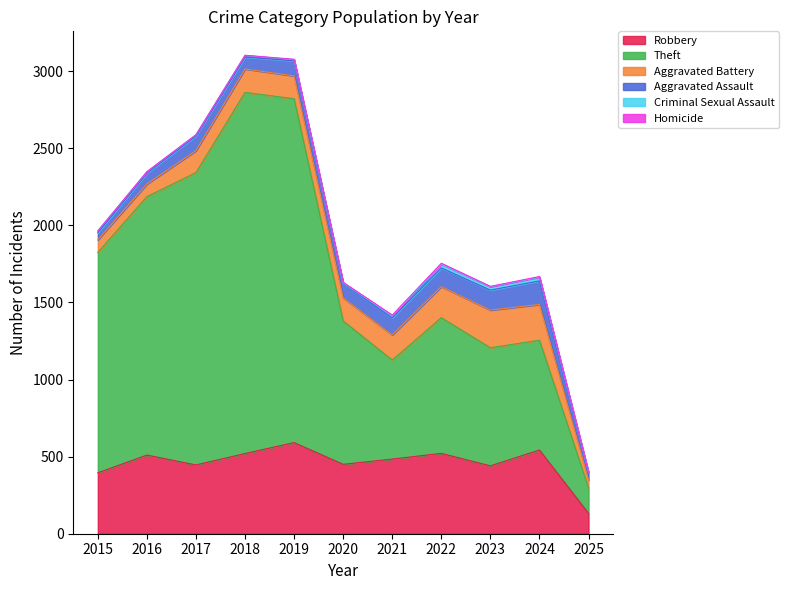

True or false: Theft and Robbery cross at least once.

False